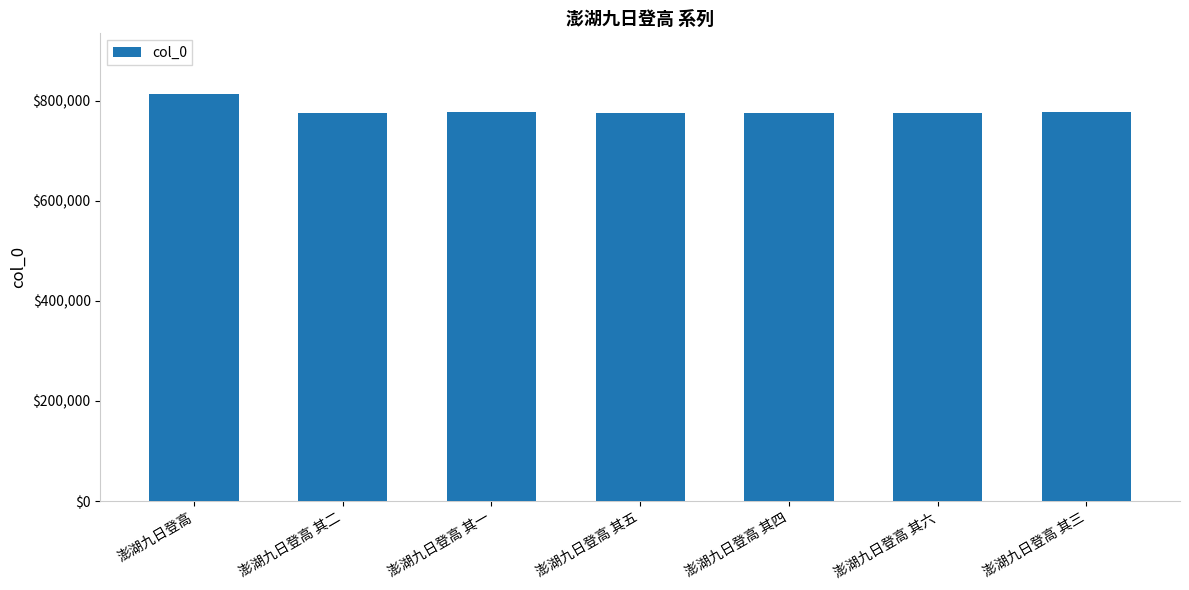

Does the chart contain any negative values?

No